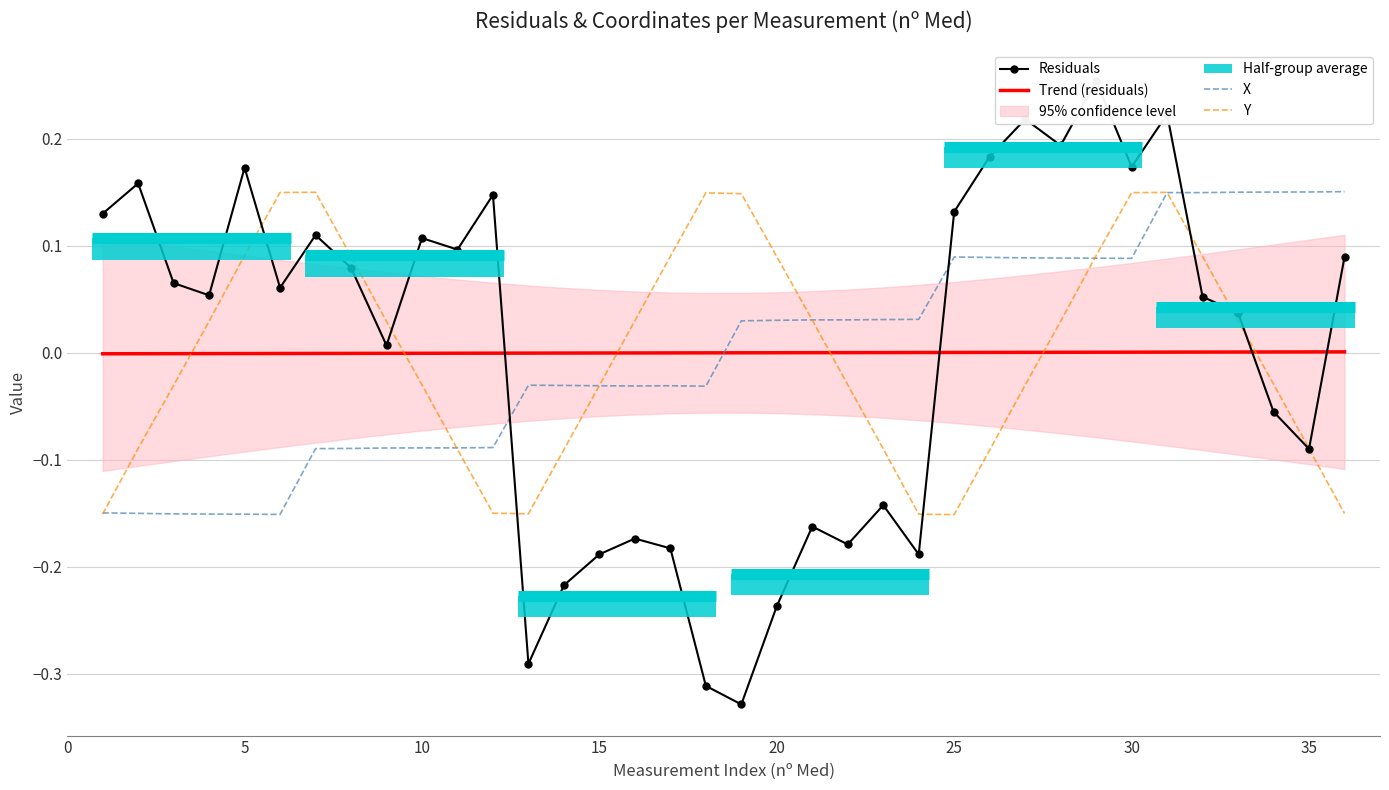

How many data points in Residuals are less than 0?

14